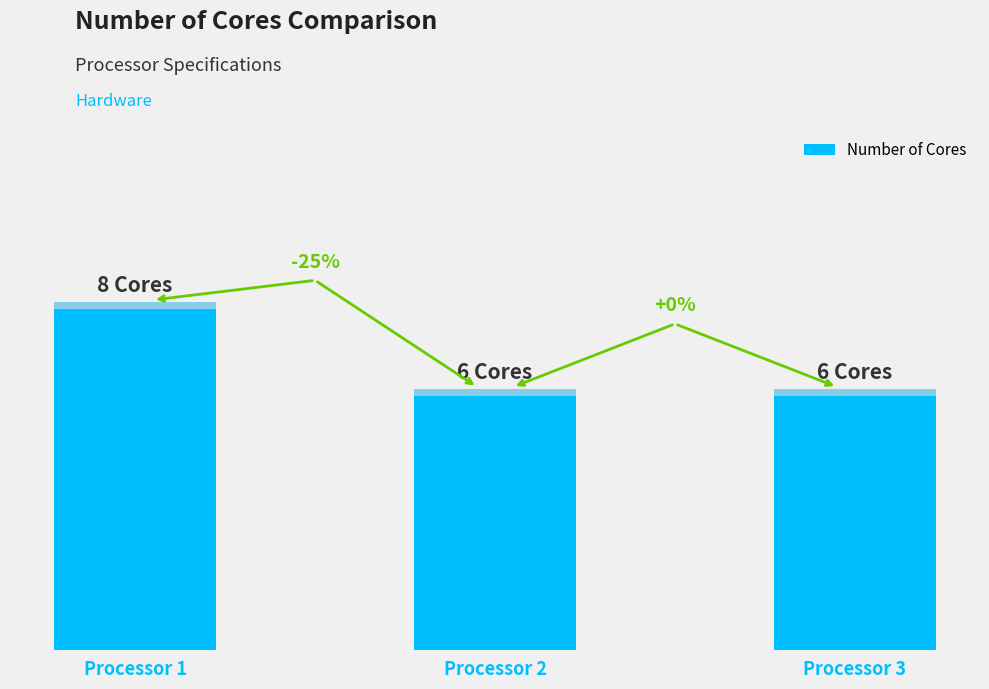

Reading left to right, transcribe all the data shown in this chart.

Processor 1=8	Processor 2=6	Processor 3=6